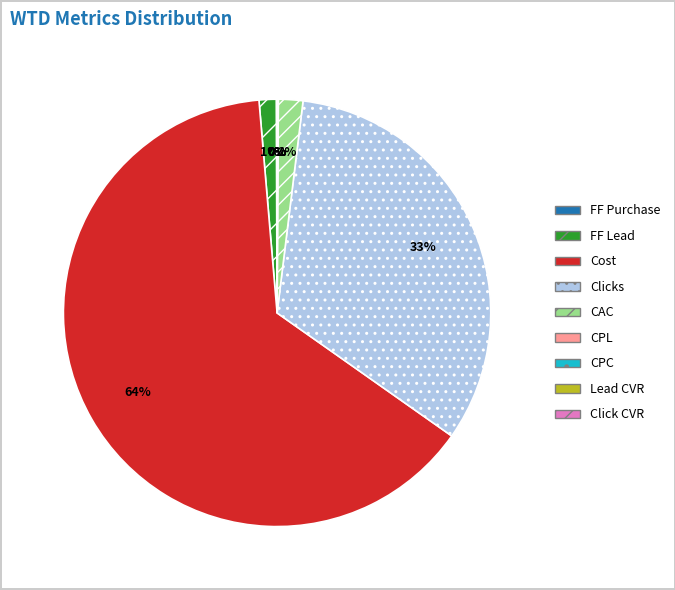

Which slice is the largest?

Cost